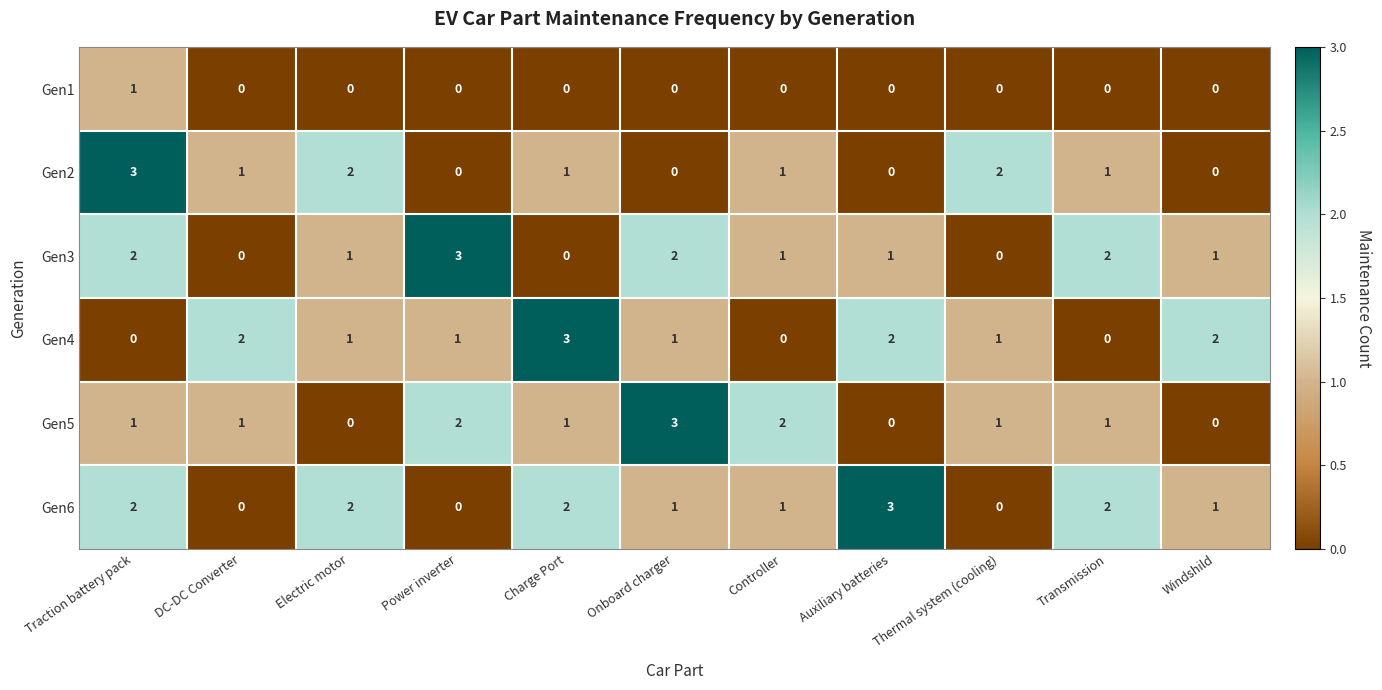

Count the number of categories in the chart.

11